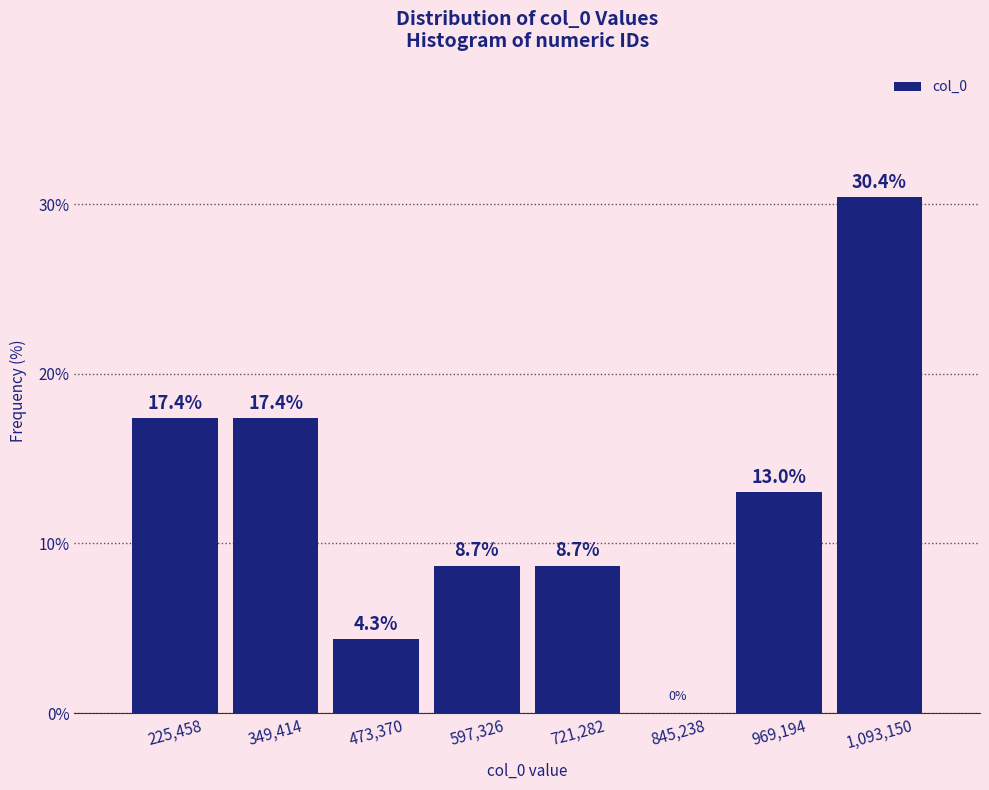

Over which range of the x-axis is the bar tallest?

1040000 to 1160000